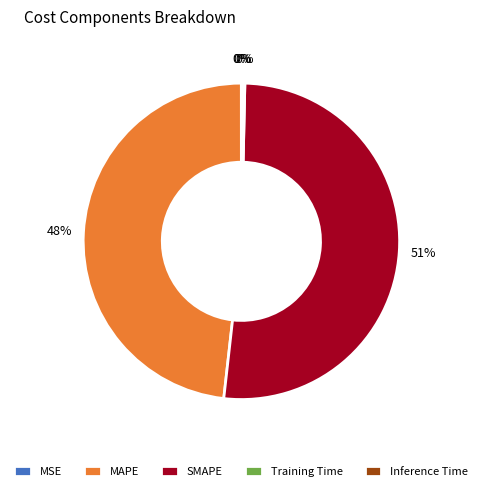

Is there any slice that represents more than half of the pie?

Yes